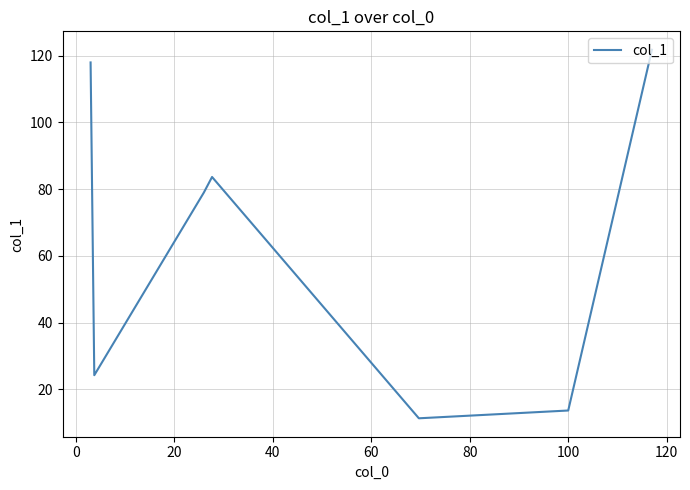

What is the greatest value displayed?

121.8